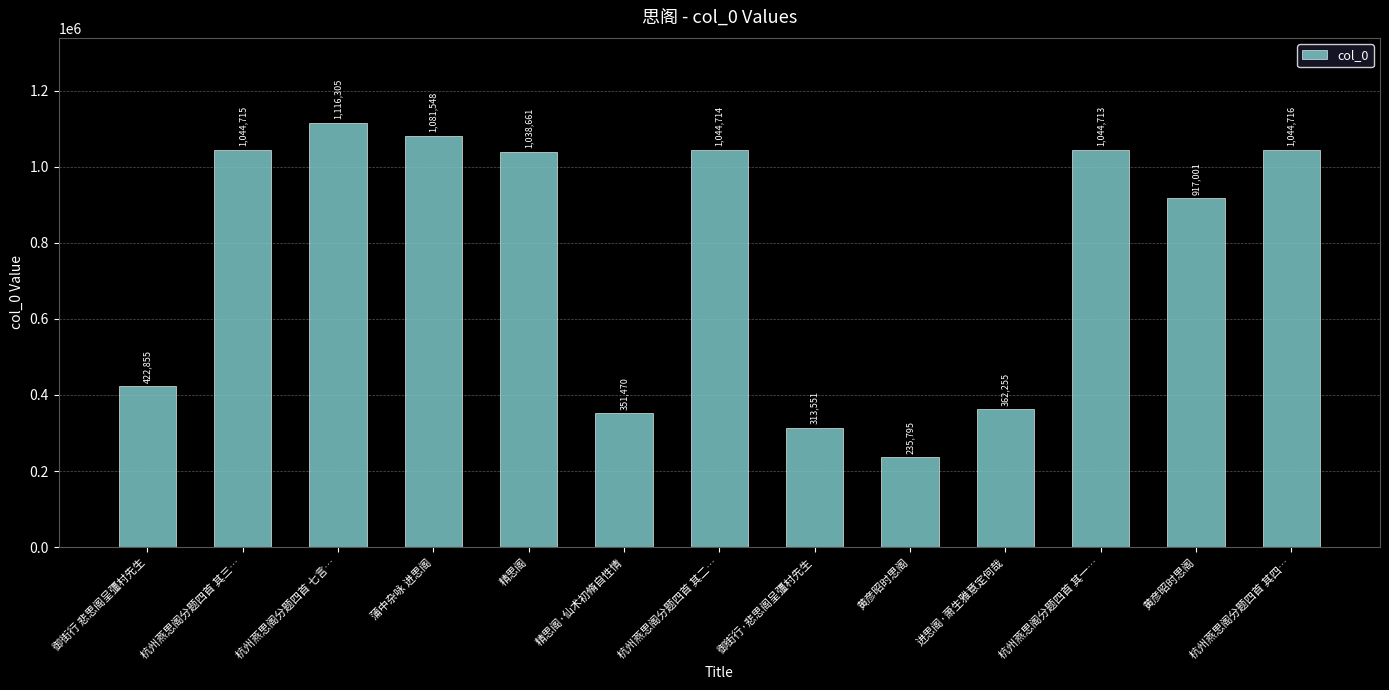

Reading right to left, what are all the values shown in this chart?

杭州燕思阁分题四首 其四…=1044716	黄彦昭时思阁=917001	杭州燕思阁分题四首 其一…=1044713	进思阁·萧生雅意定何哉=362255	黄彦昭时思阁=235795	御街行·悲思阁呈彊村先生=313551	杭州燕思阁分题四首 其二…=1044714	精思阁·仙术初脩自性情=351470	精思阁=1038661	蒲中杂咏 进思阁=1081548	杭州燕思阁分题四首 七言…=1116305	杭州燕思阁分题四首 其三…=1044715	御街行 悲思阁呈彊村先生=422855